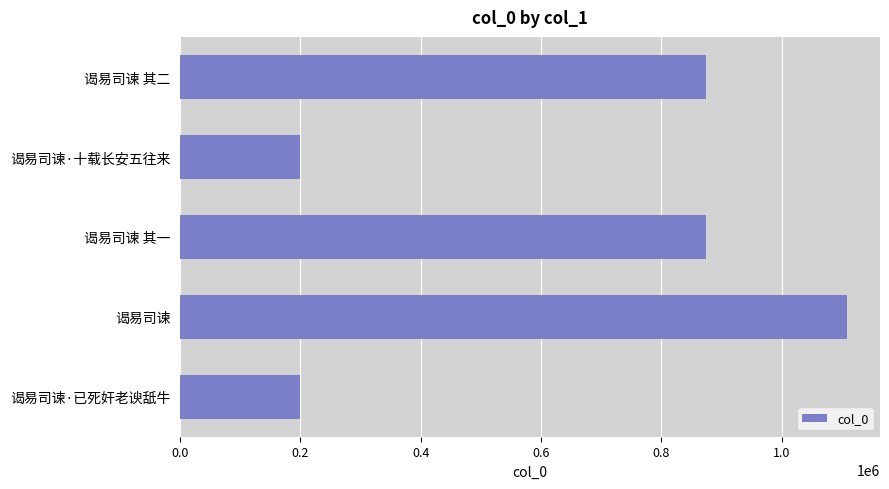

What is the change in value from 谒易司谏 其一 to 谒易司谏·已死奸老谀舐牛?

-674946